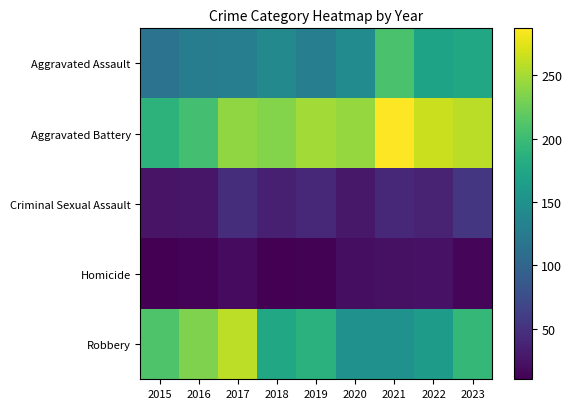

Reading left to right, transcribe all the data shown in this chart.

Aggravated Assault: 2015=116	2016=127	2017=129	2018=140	2019=129	2020=144	2021=207	2022=171	2023=176
Aggravated Battery: 2015=189	2016=204	2017=241	2018=236	2019=249	2020=243	2021=287	2022=265	2023=258
Criminal Sexual Assault: 2015=25	2016=27	2017=46	2018=34	2019=41	2020=28	2021=42	2022=38	2023=54
Homicide: 2015=10	2016=13	2017=18	2018=11	2019=12	2020=20	2021=22	2022=23	2023=15
Robbery: 2015=211	2016=233	2017=259	2018=176	2019=187	2020=150	2021=150	2022=163	2023=195